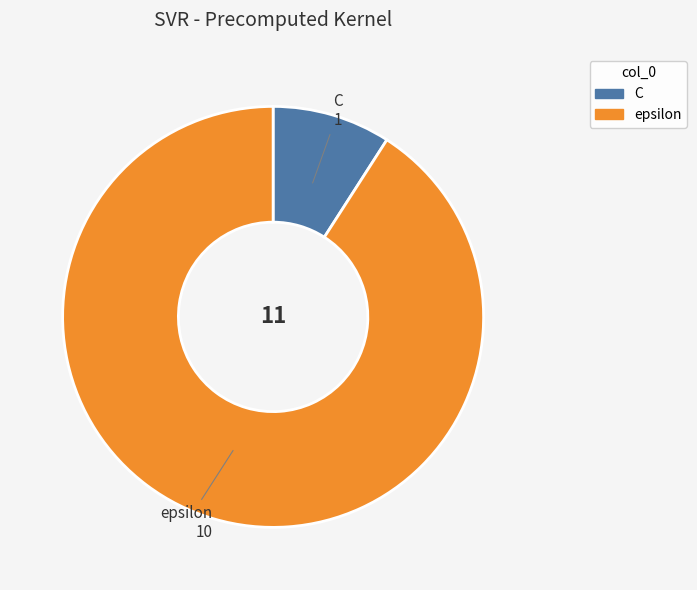

Rank the categories by value from highest to lowest.

epsilon, C